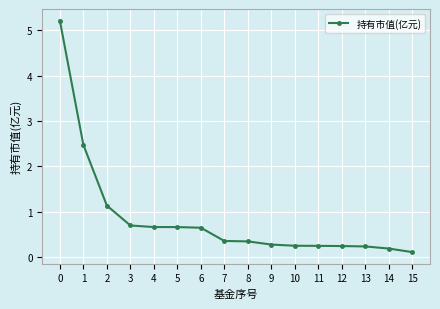

What is the greatest value displayed?

5.2